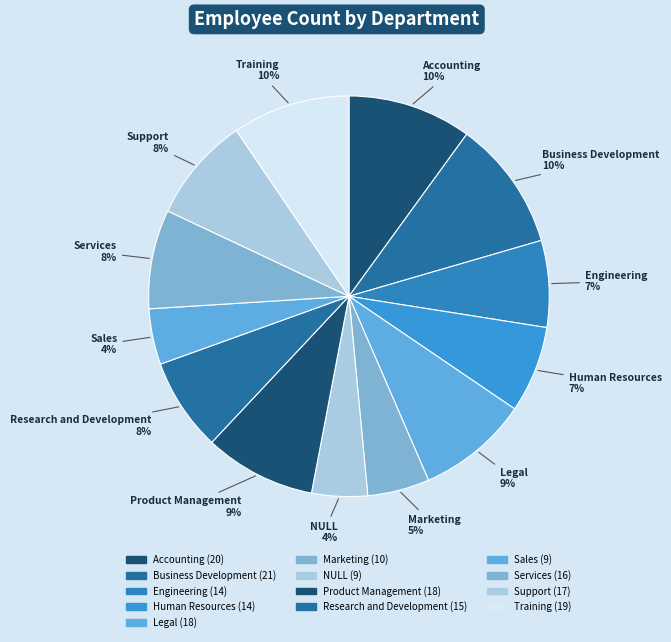

Is there a majority slice in this chart?

No